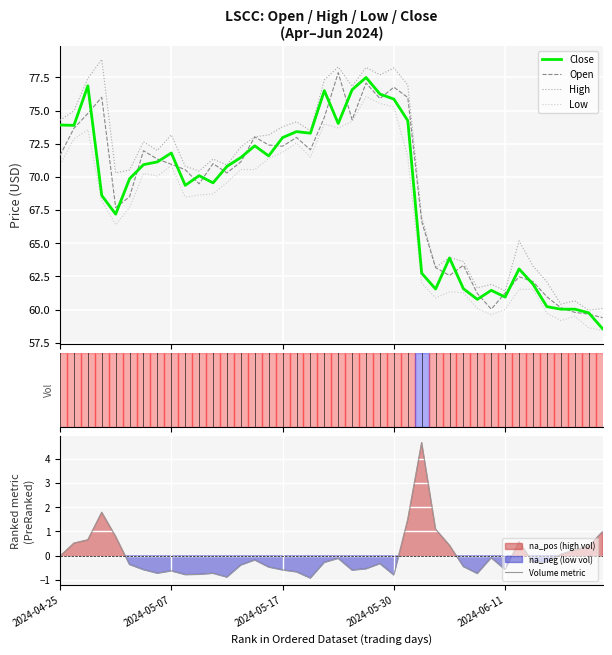

True or false: Close and High cross at least once.

False